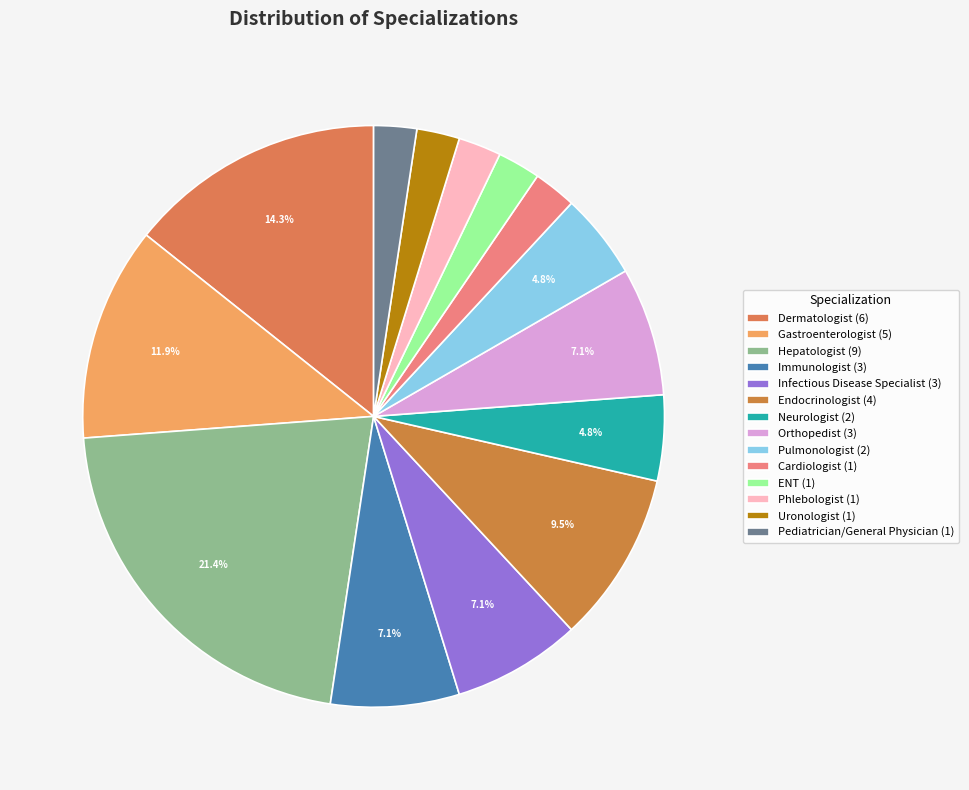

How many slices are in this pie chart?

14